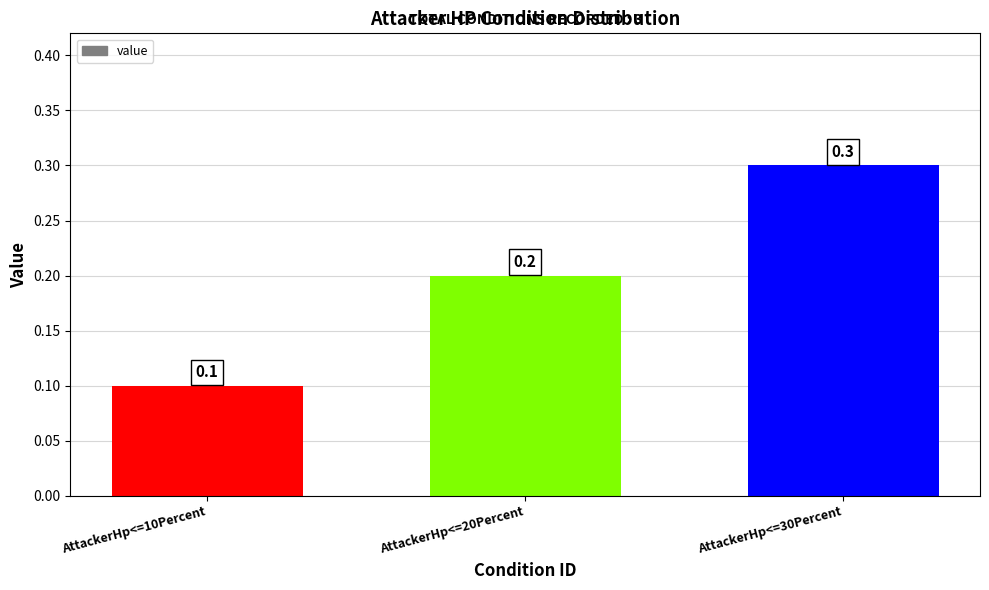

Is it true that the value at AttackerHp<=30Percent is 0.1?

False